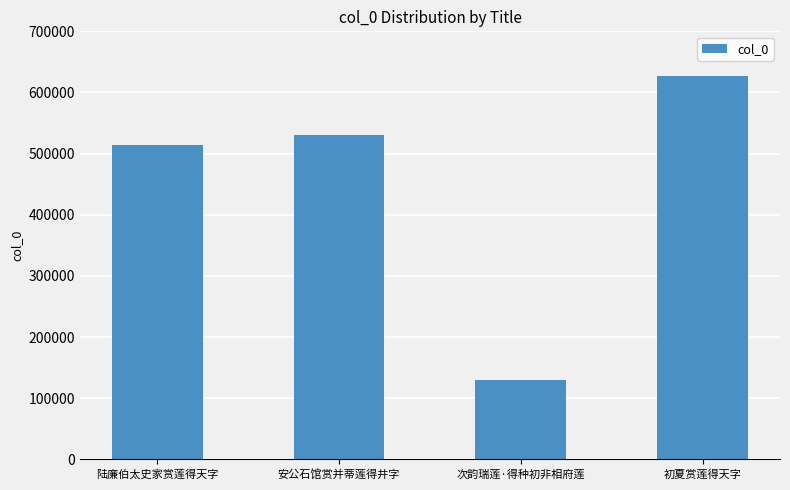

What is the sum of the values at 初夏赏莲得天字 and 次韵瑞莲·得种初非相府莲?

756288